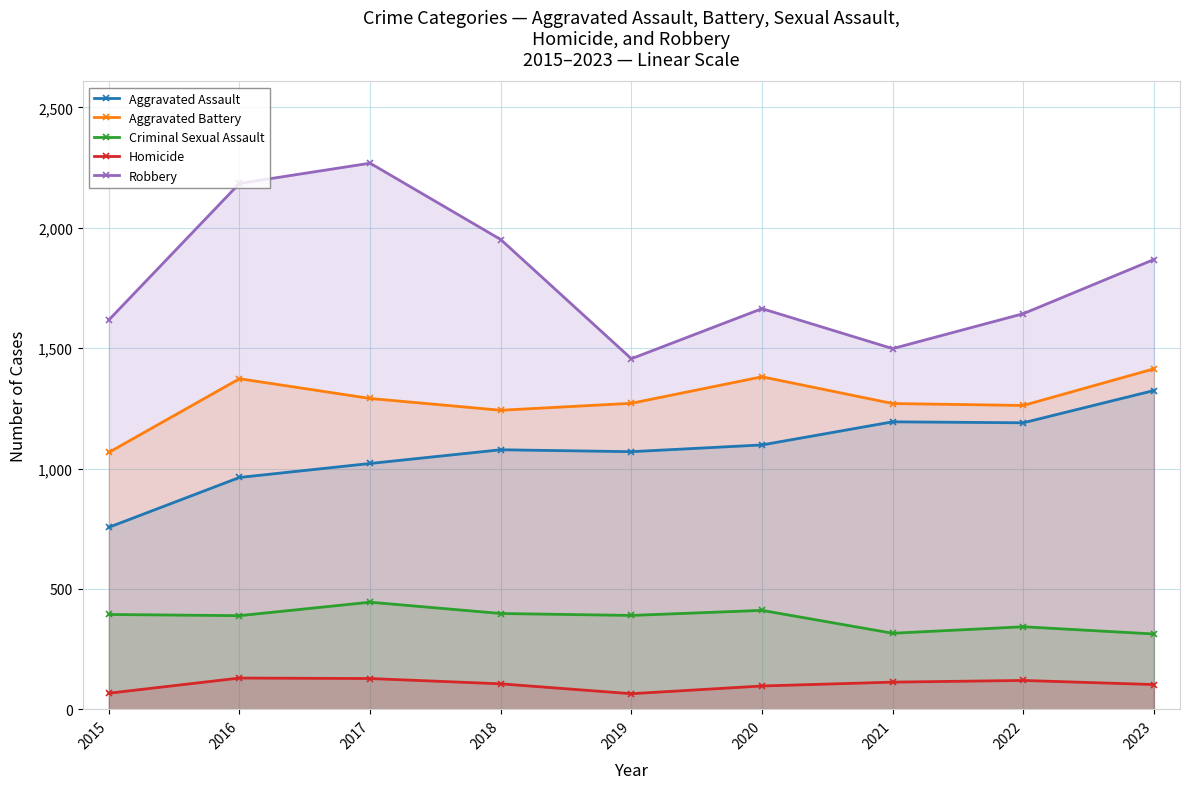

What is the total value across all series at 2020?

4651